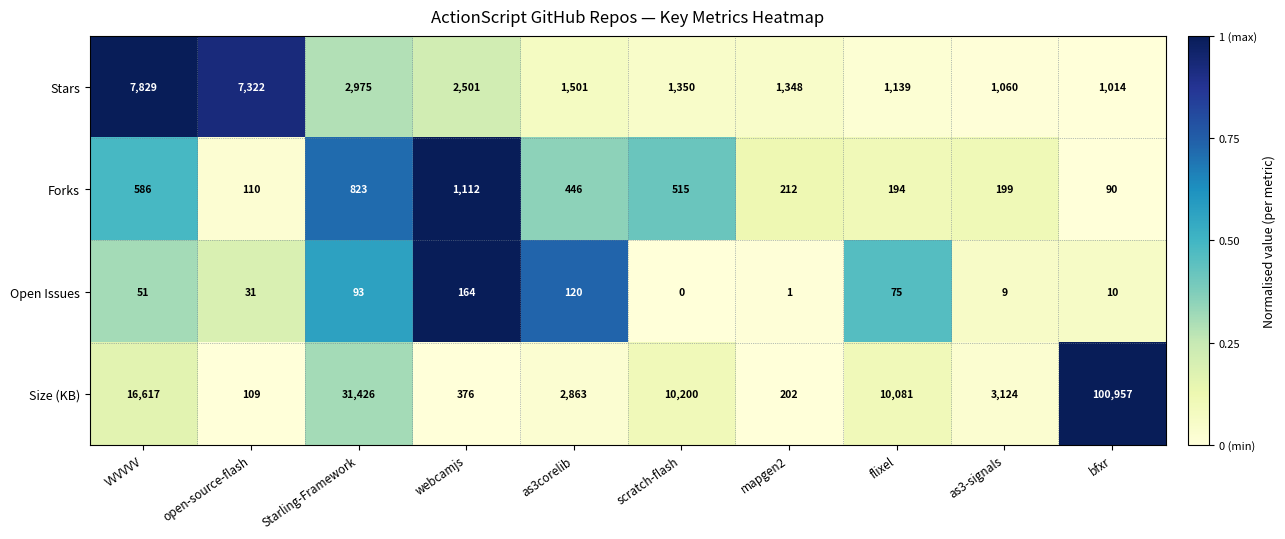

Count the number of categories in the chart.

10